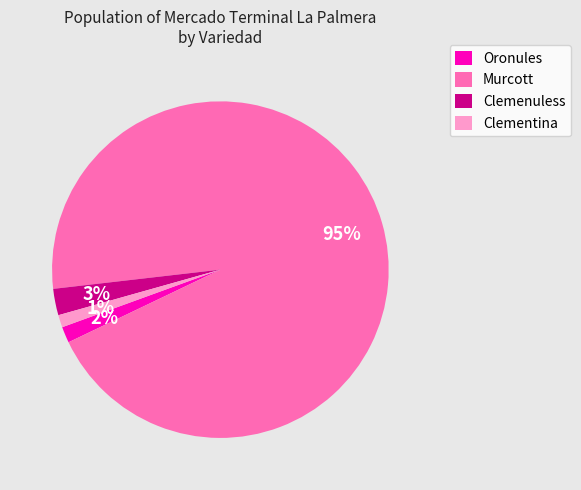

Which has a higher value, Clemenuless or Clementina?

Clemenuless